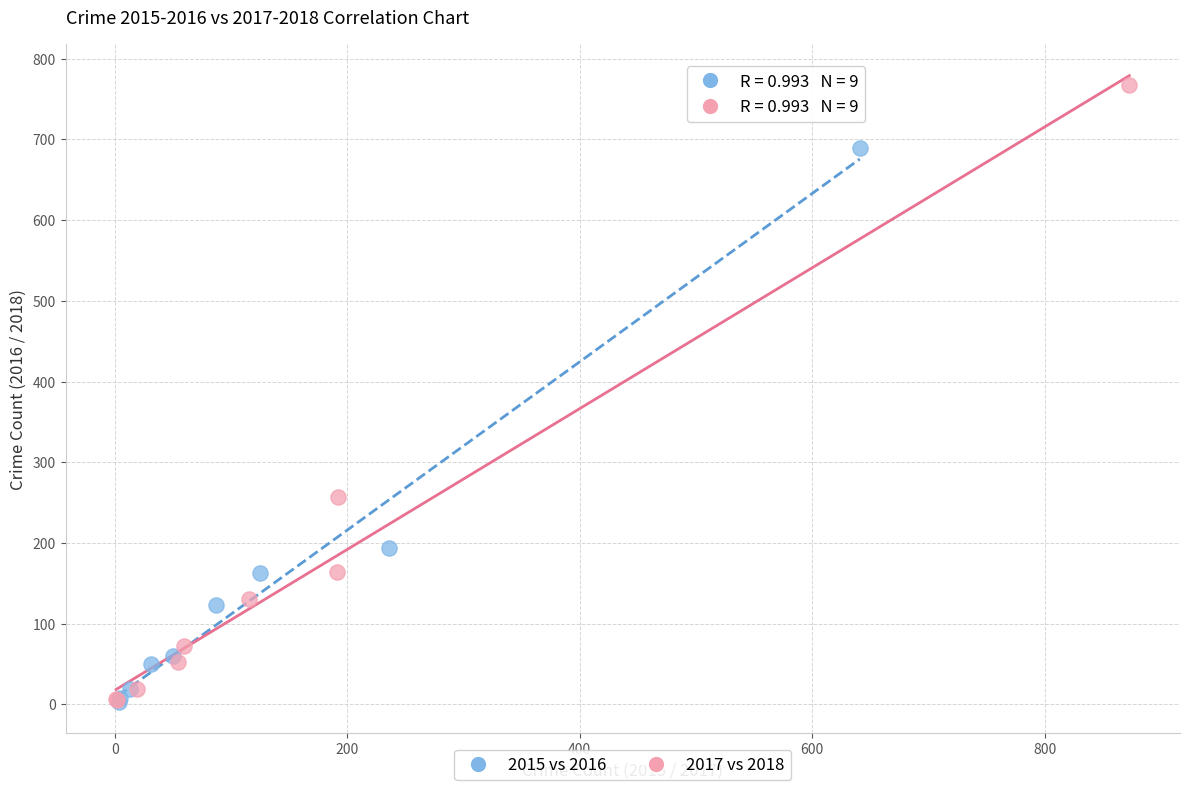

Which series has the largest Y range (max minus min)?

2017 vs 2018